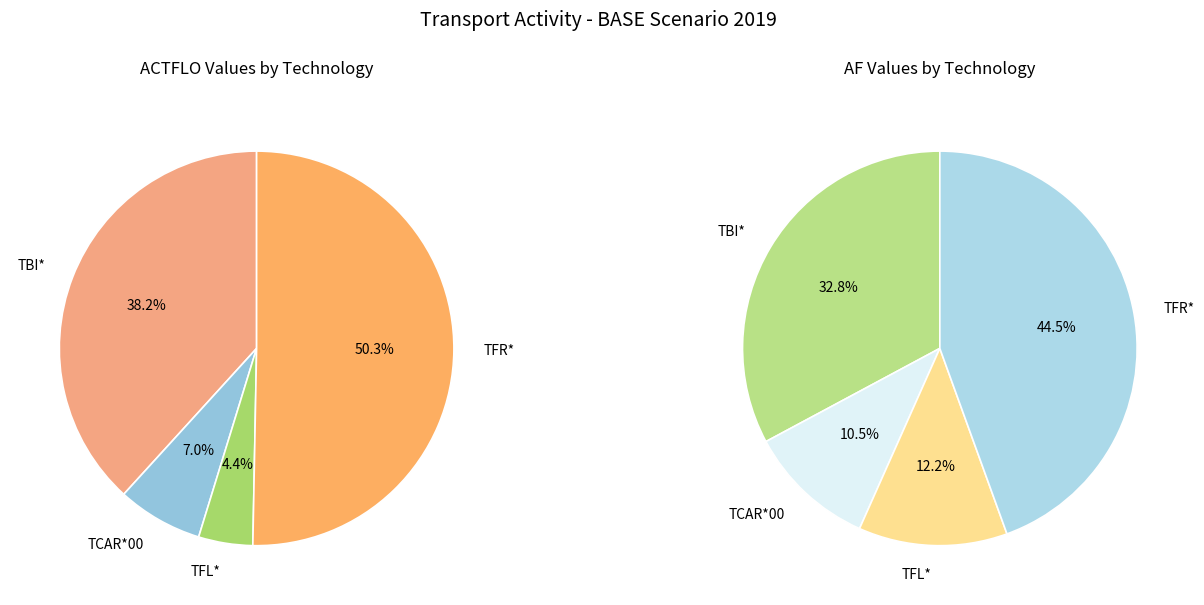

Count the number of slices in the pie.

4